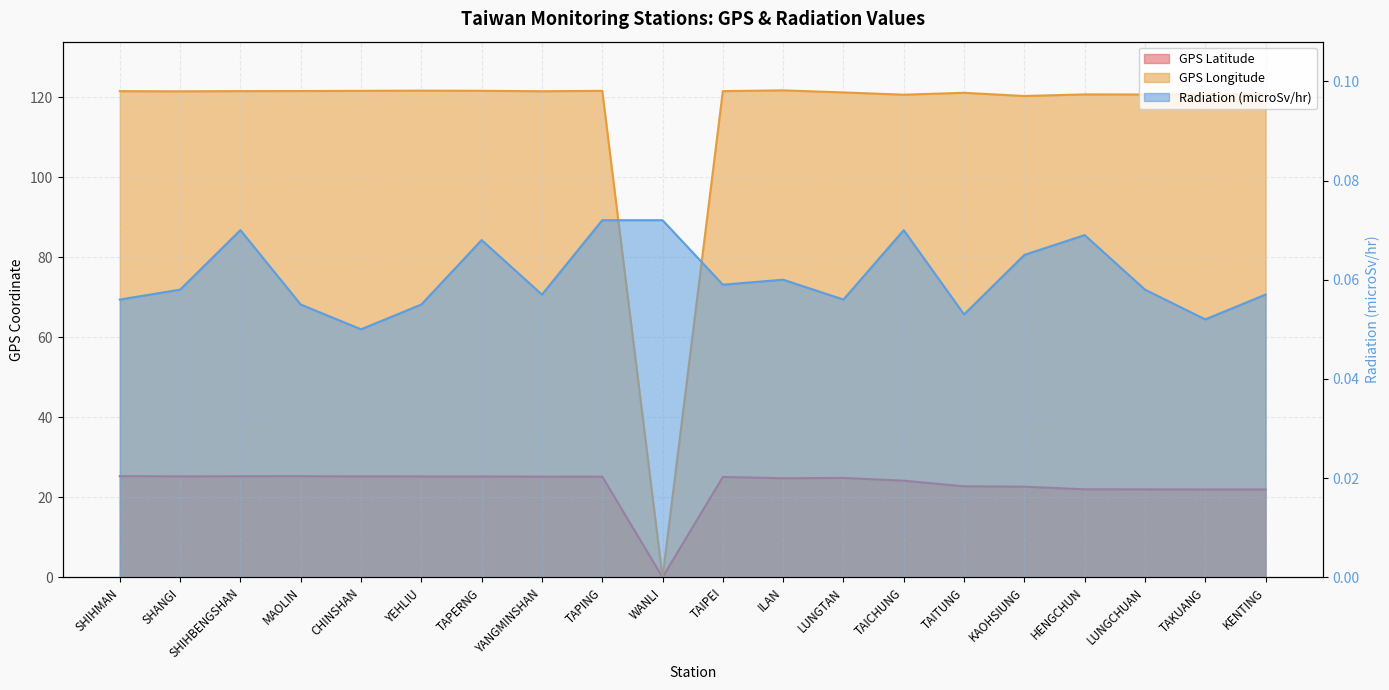

What is the value of the Radiation (microSv/hr) point at the 7th from the left?

0.1